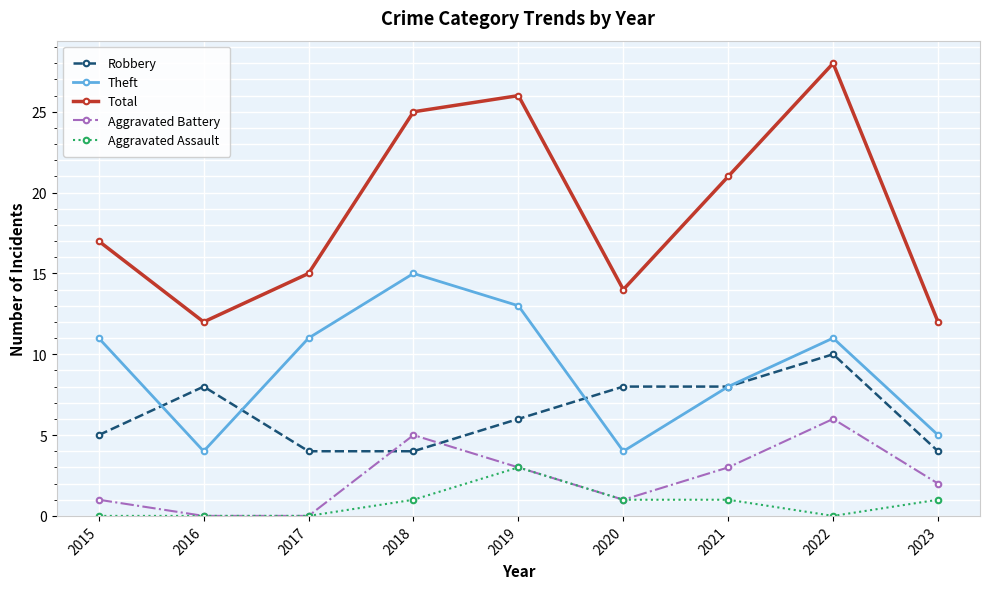

How many data points does each series have?

9